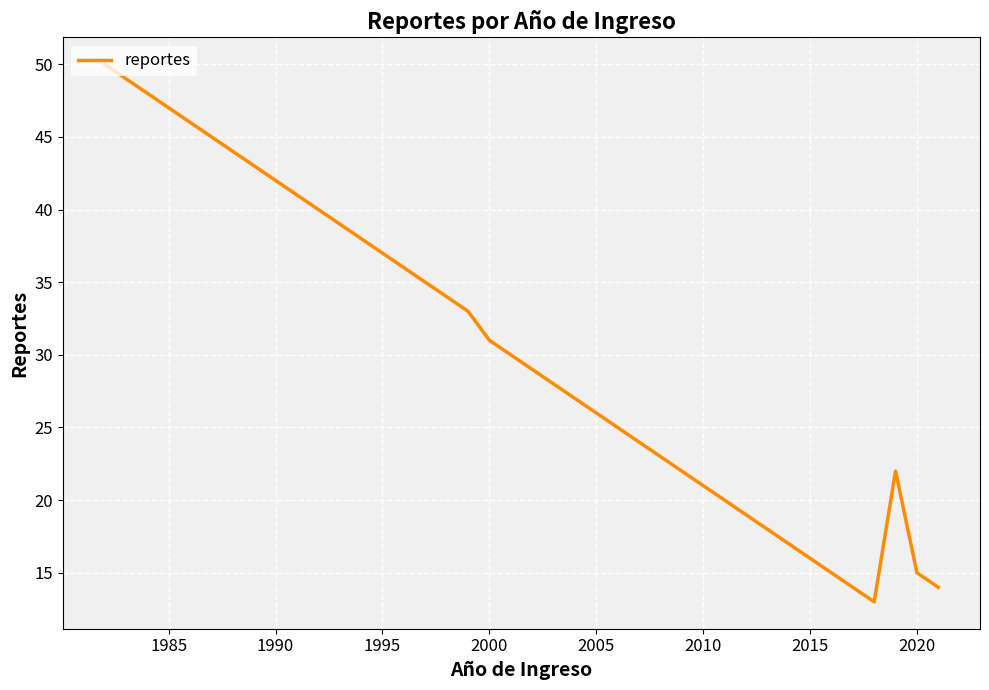

What is the smallest value displayed?

13